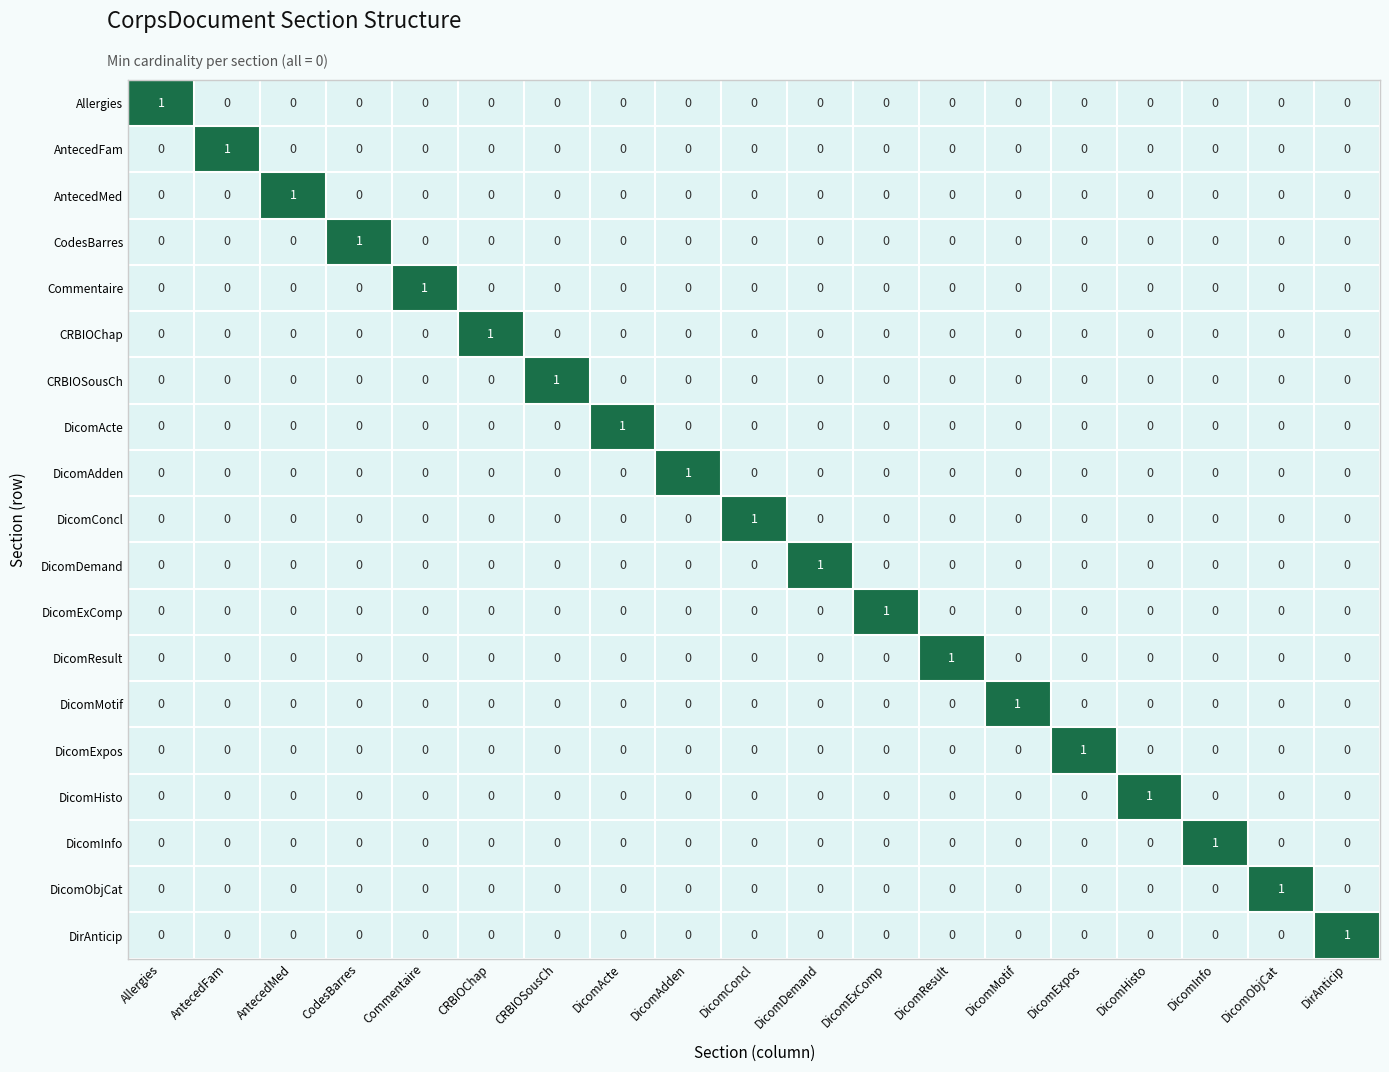

How many categories are shown in the chart?

19